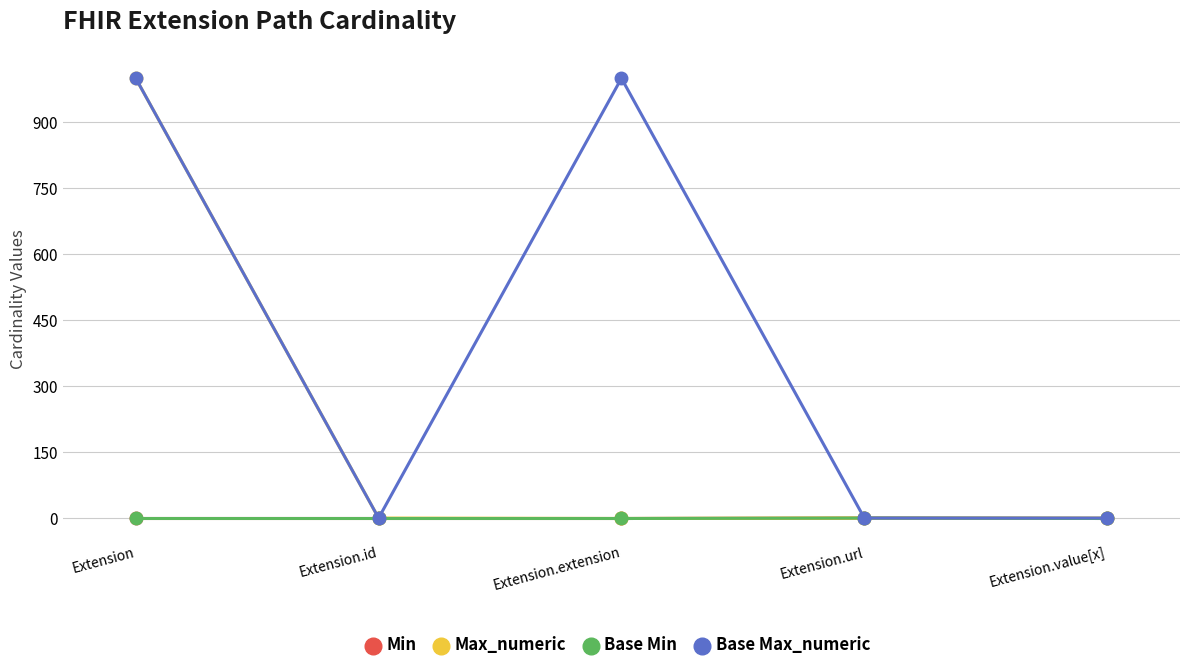

Does the chart have visible grid lines?

Yes